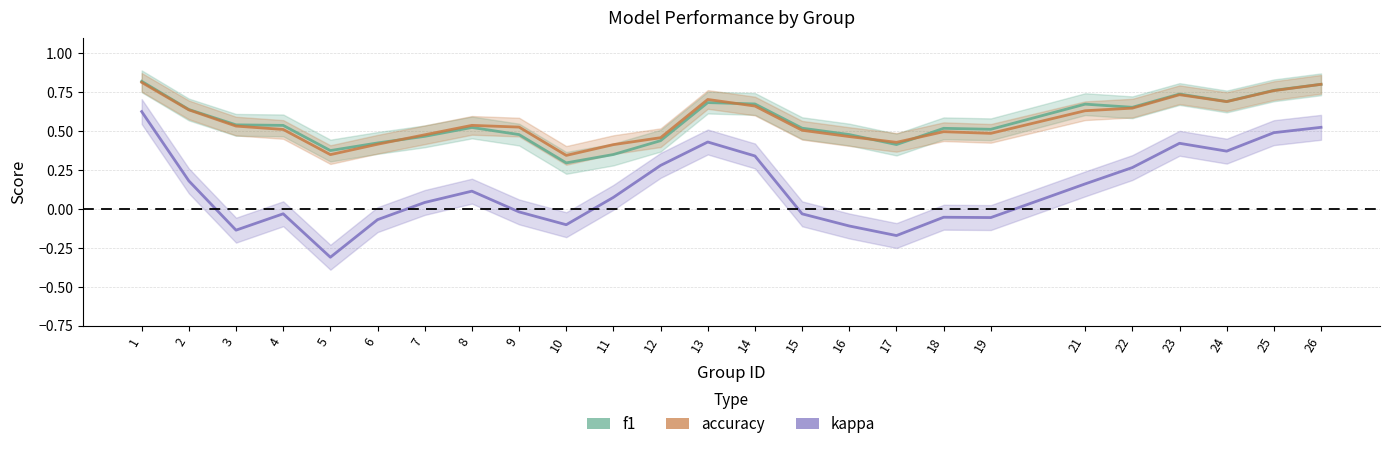

True or false: accuracy has more than 1 interior local peaks.

True